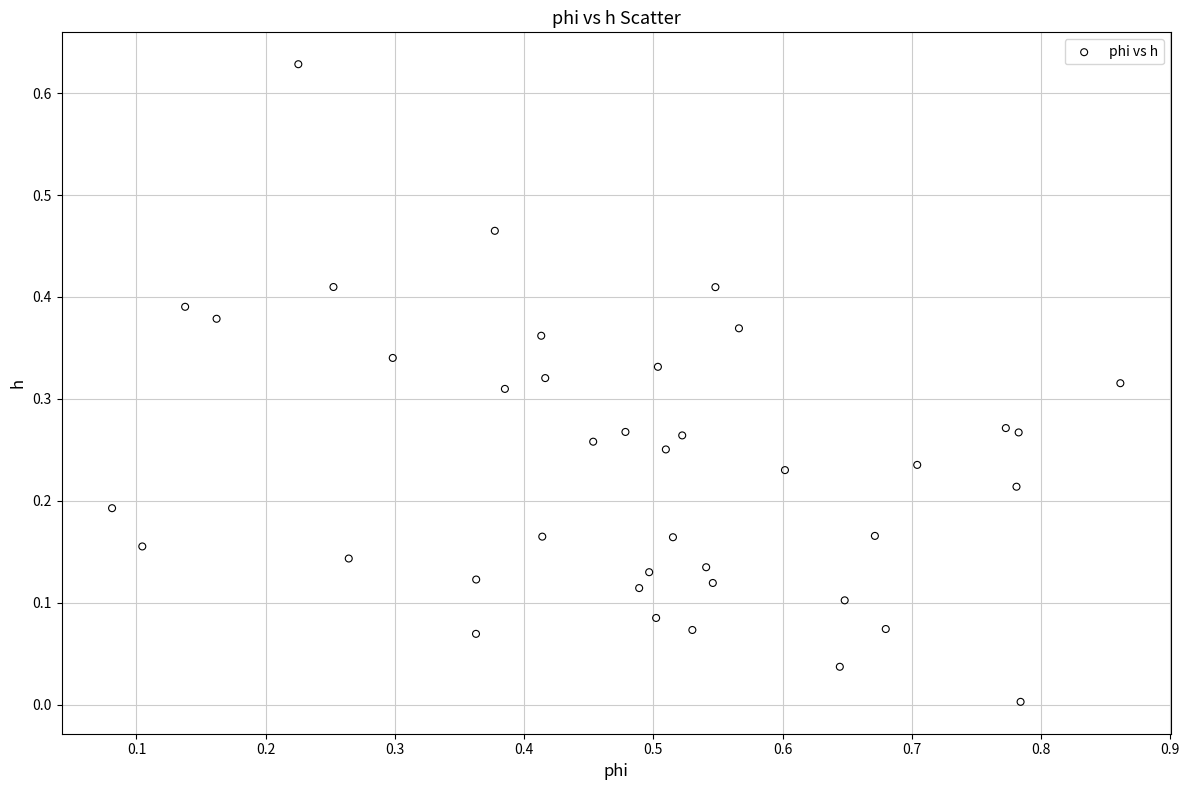

What is the range of X values (max minus min)?

0.8